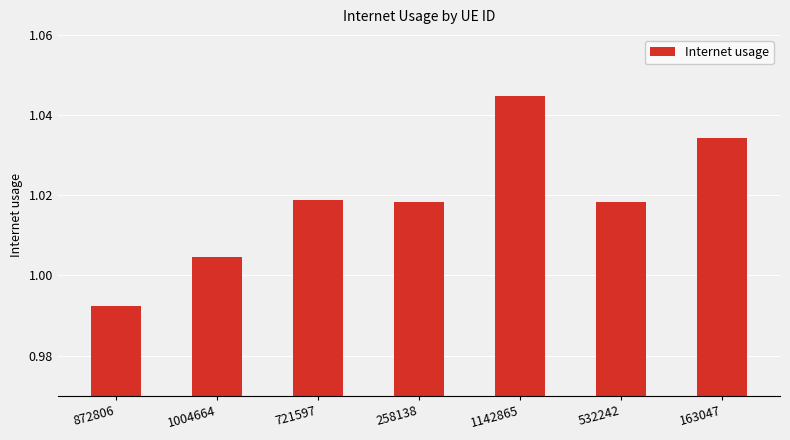

Are the bars horizontal?

No